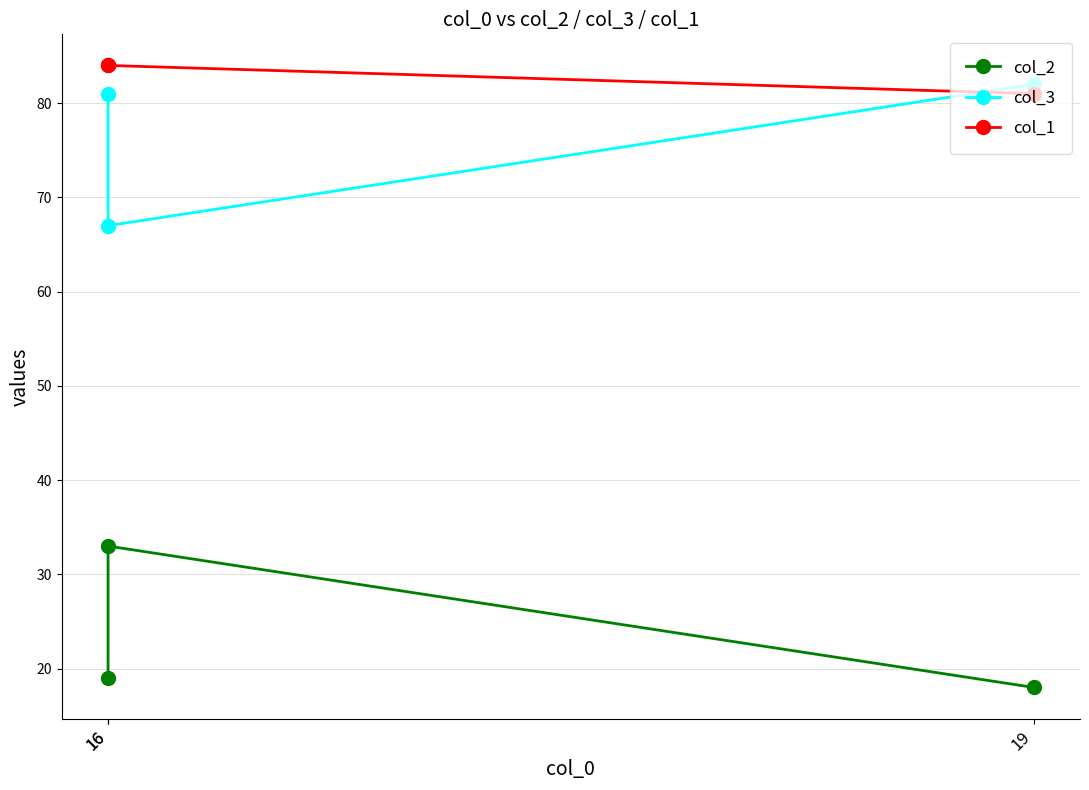

At which category does the chart reach its minimum across all series?

19